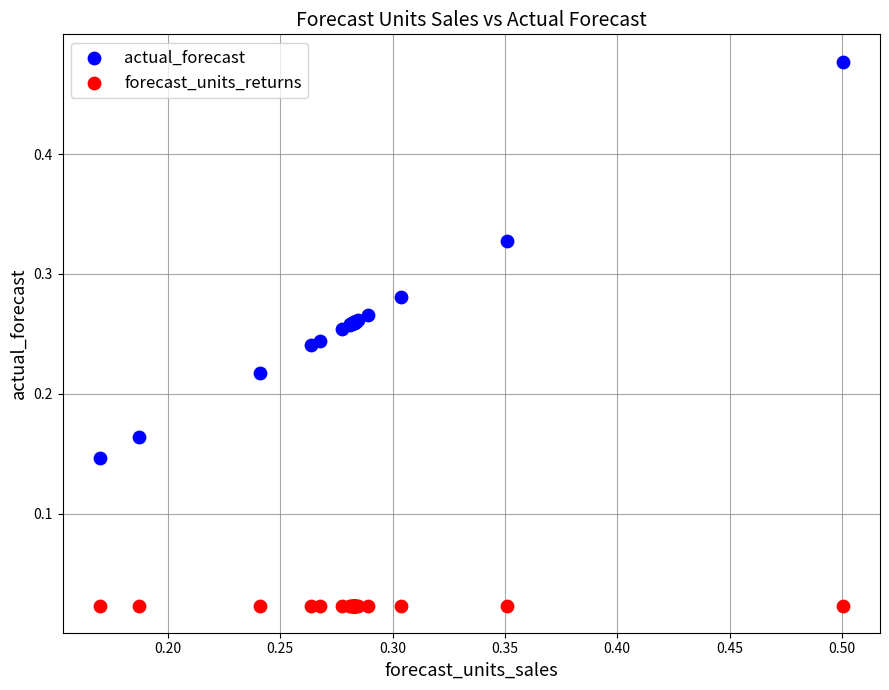

Which series contains the highest Y value?

actual_forecast